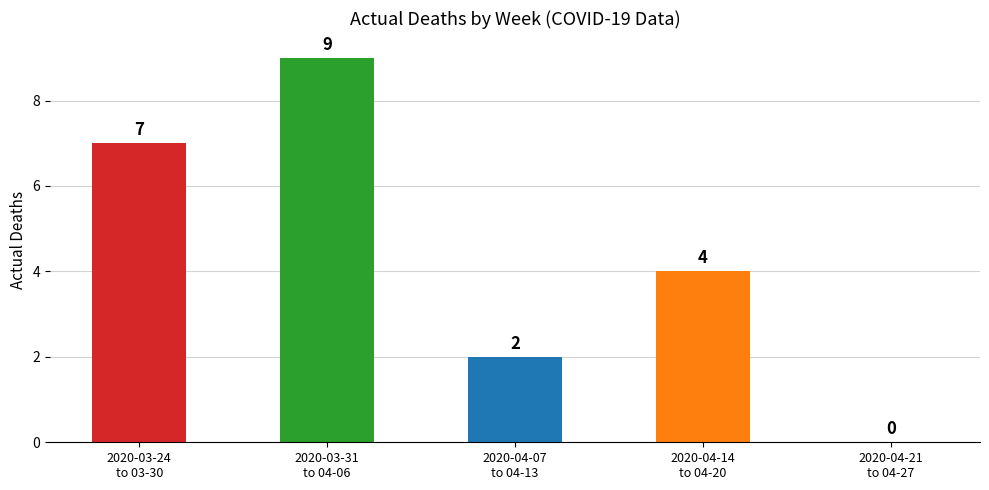

Are the bars grouped side by side (vs. stacked)?

No